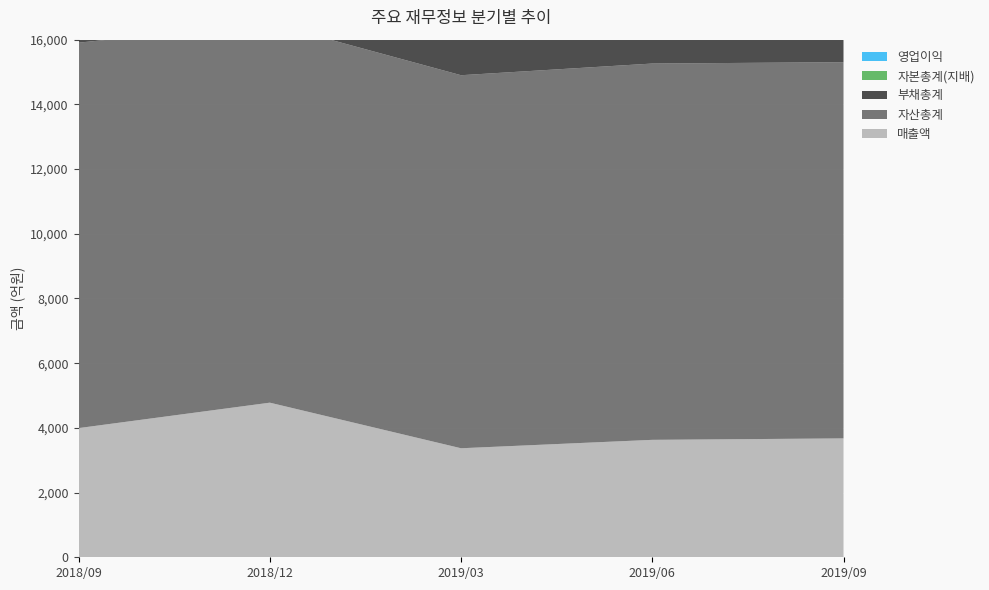

Reading left to right, transcribe all the data shown in this chart.

매출액: 3993	4779	3370	3630	3675
자산총계: 11914	11729	11531	11632	11629
부채총계: 8734	8510	8312	8558	8575
자본총계(지배): 3045	3053	3054	2902	2888
영업이익: 63	287	3	34	83